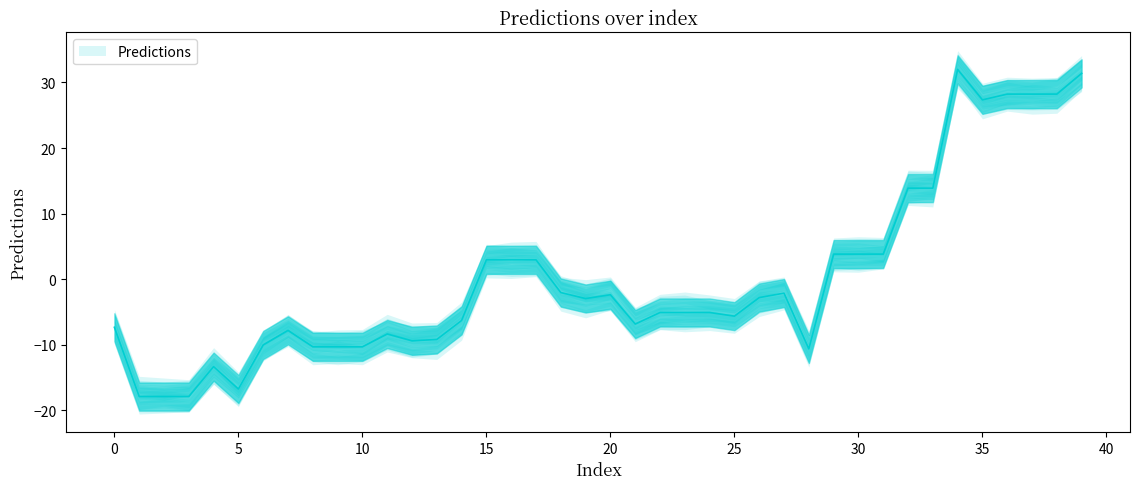

Reading left to right, transcribe all the data shown in this chart.

0=-7.3	1=-17.9	2=-17.9	3=-17.9	4=-13.3	5=-16.7	6=-10.0	7=-7.8	8=-10.3	9=-10.3	10=-10.3	11=-8.3	12=-9.4	13=-9.2	14=-6.3	15=3.0	16=3.0	17=3.0	18=-2.0	19=-2.9	20=-2.4	21=-6.8	22=-5.1	23=-5.1	24=-5.1	25=-5.6	26=-2.8	27=-2.1	28=-10.6	29=3.8	30=3.8	31=3.8	32=13.9	33=13.9	34=32.0	35=27.3	36=28.2	37=28.2	38=28.2	39=31.4